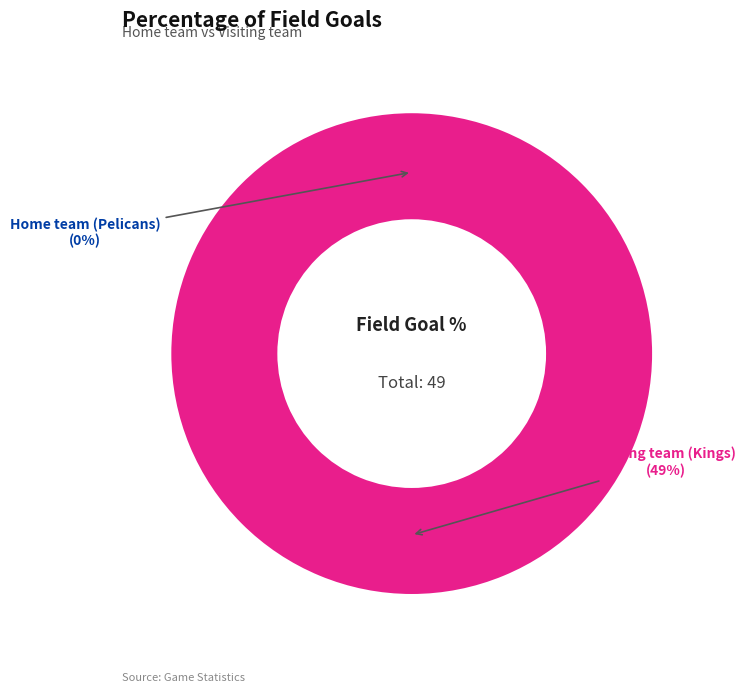

Is it true that Home team (Pelicans) is 0% of the pie?

True